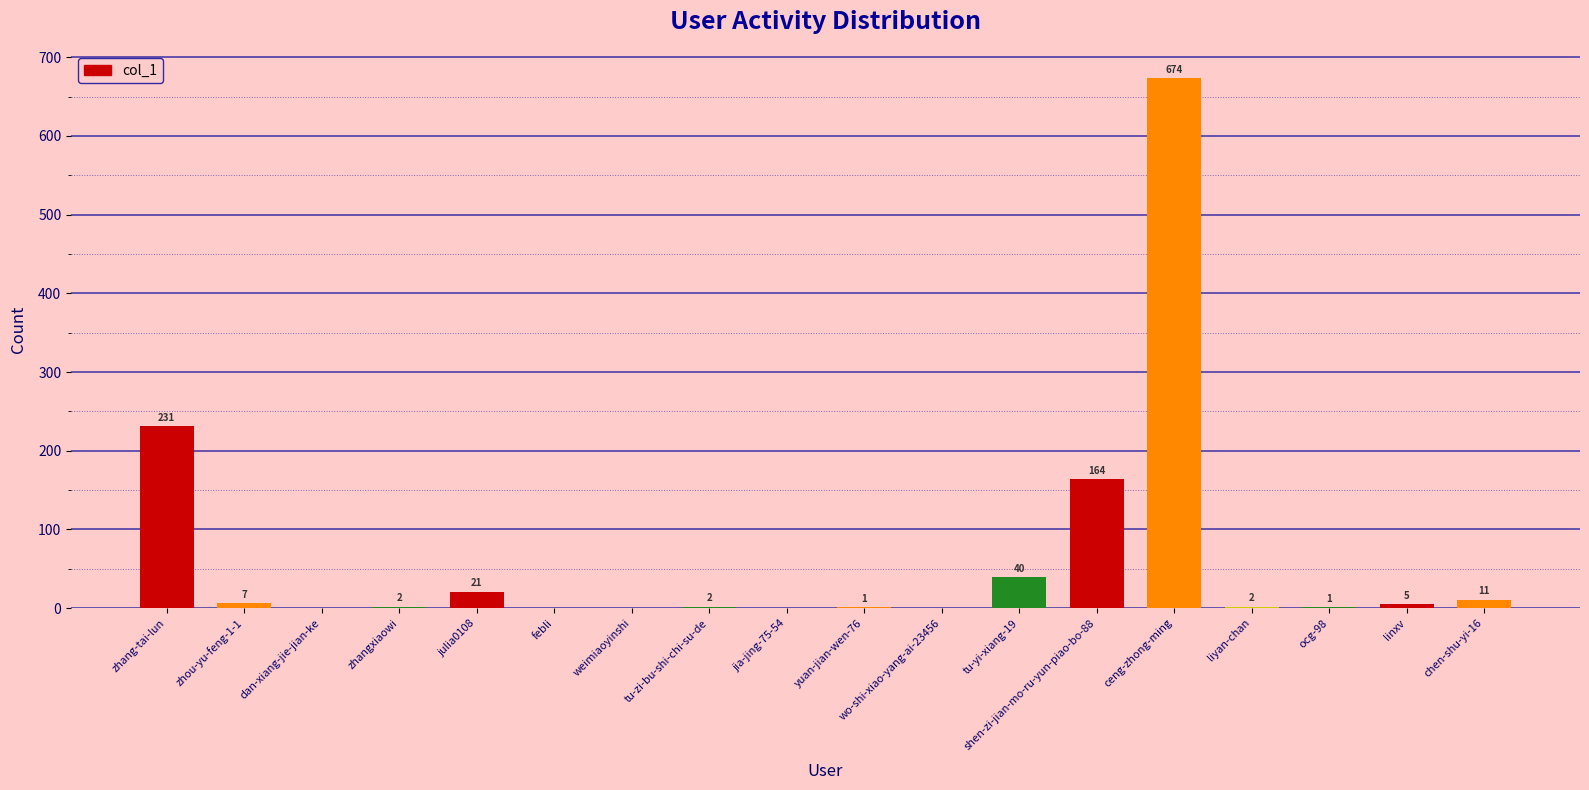

What is the sum of the values at tu-zi-bu-shi-chi-su-de and zhang-tai-lun?

233